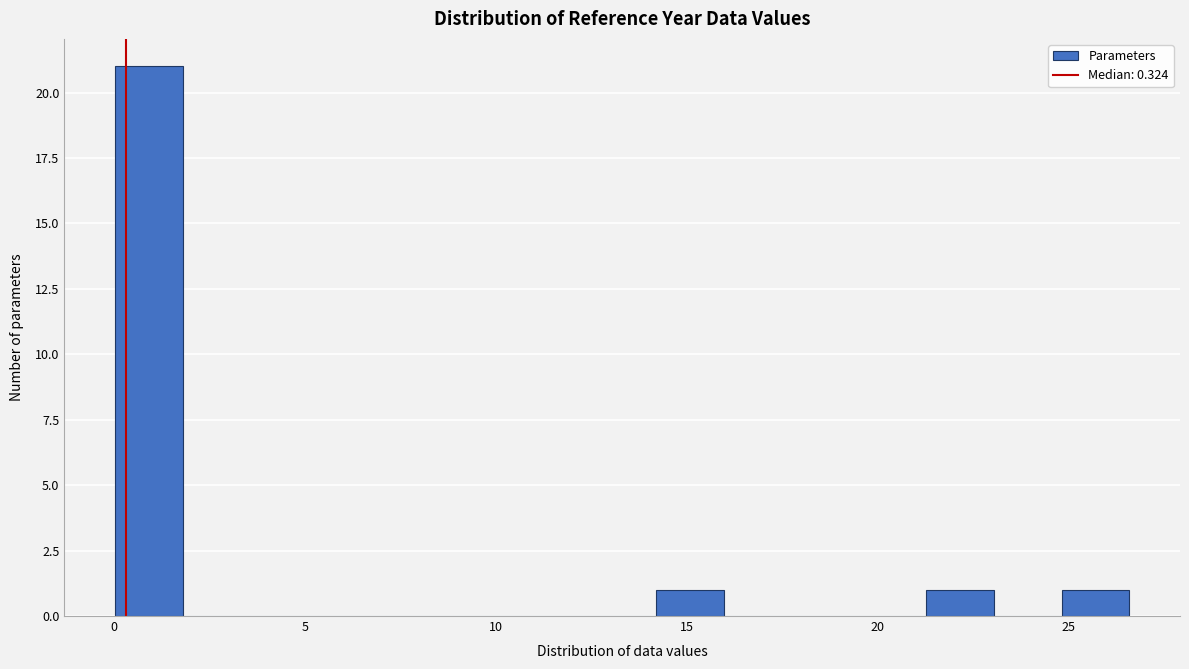

Around what value on the x-axis is the tallest bar? Give the approximate position of its centre, as read against the axis.

1.0